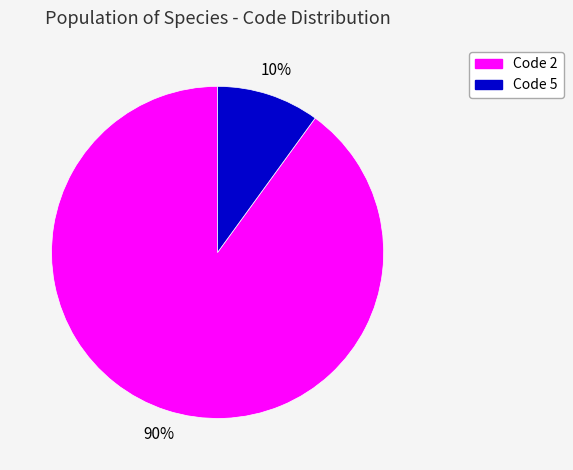

Does any single category account for the majority?

Yes